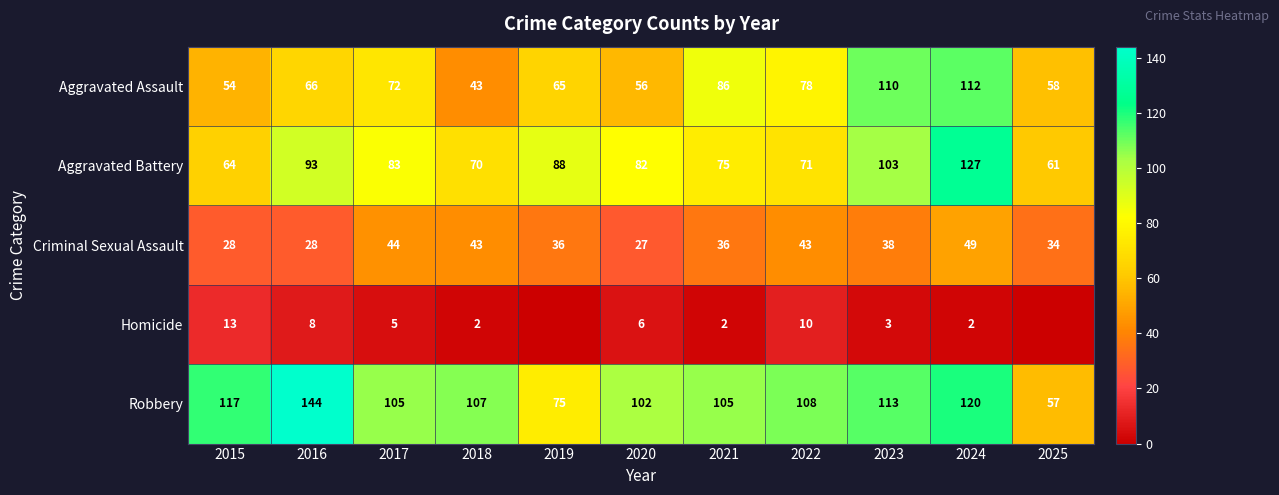

Which series changed the most between 2015 and 2020?

Aggravated Battery